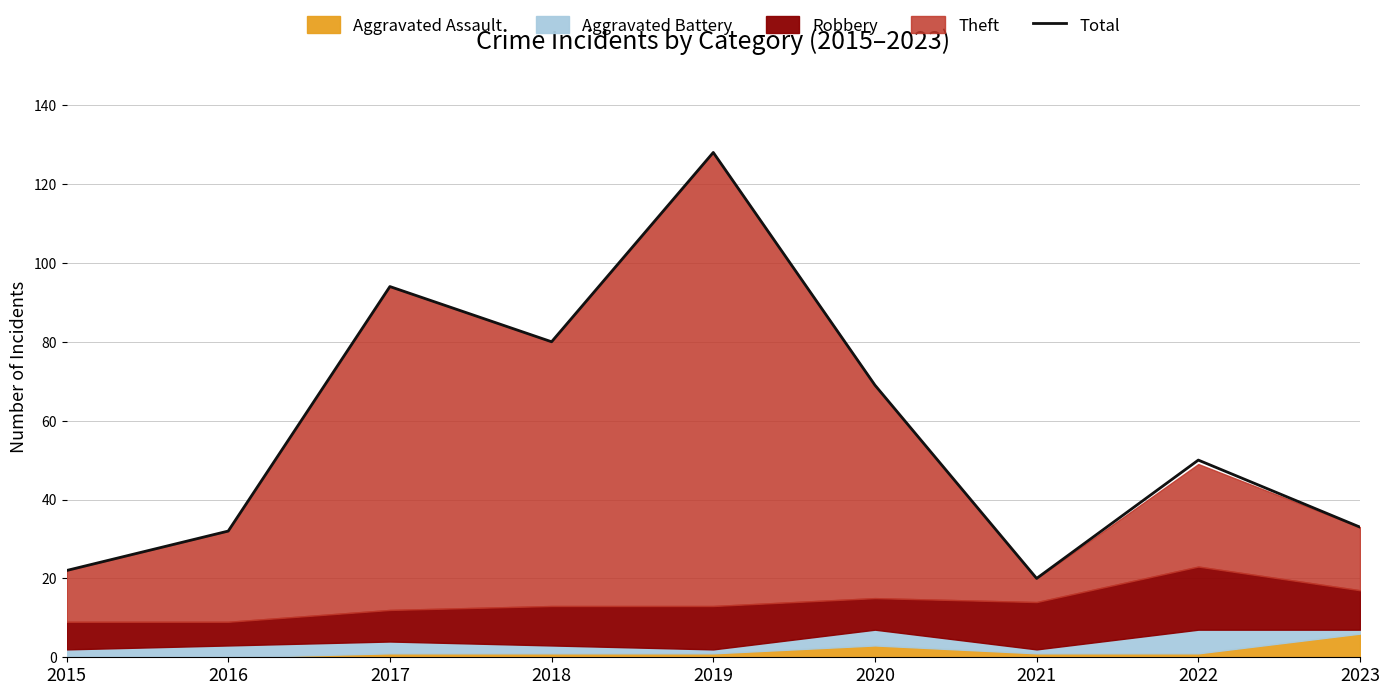

At which category does the chart reach its peak across all series?

2019